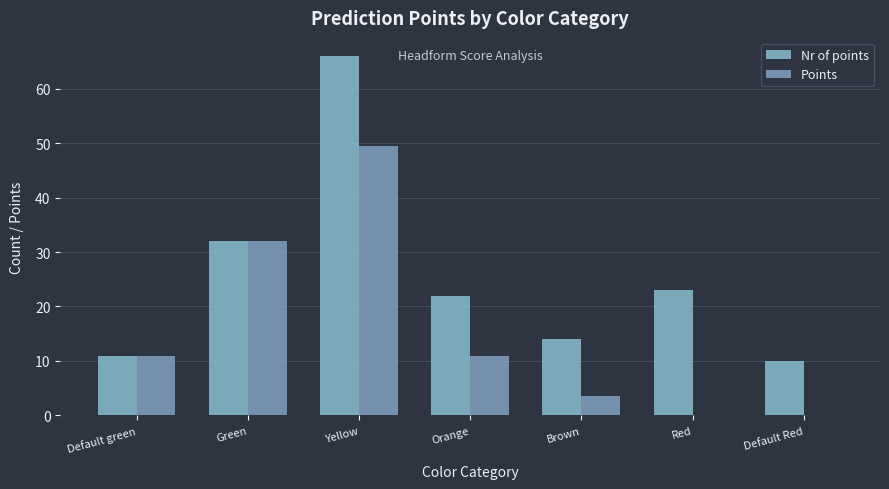

Where is Nr of points nearest to the value 38?

Green